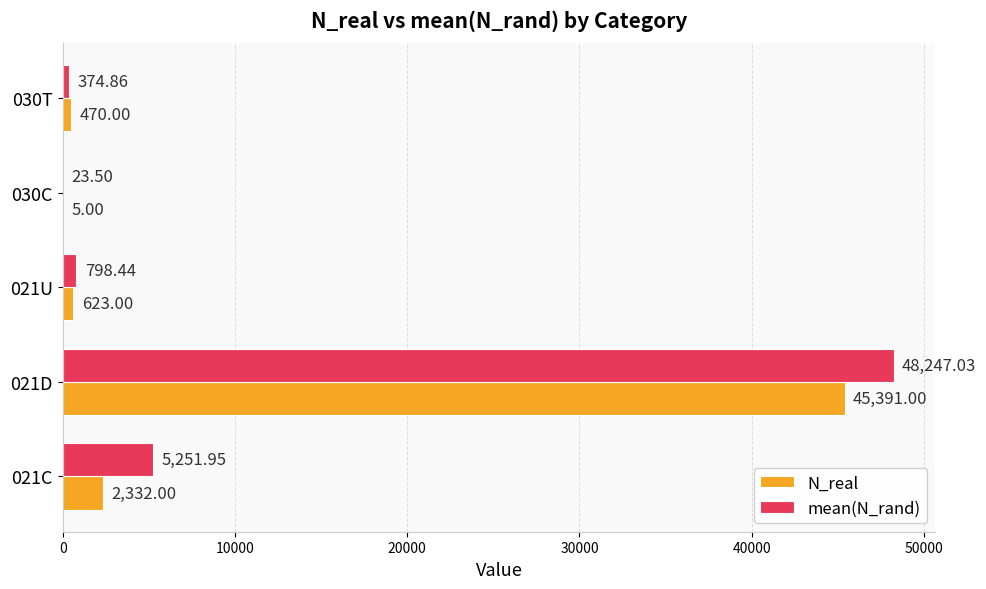

Which series has the largest total across all categories?

mean(N_rand)